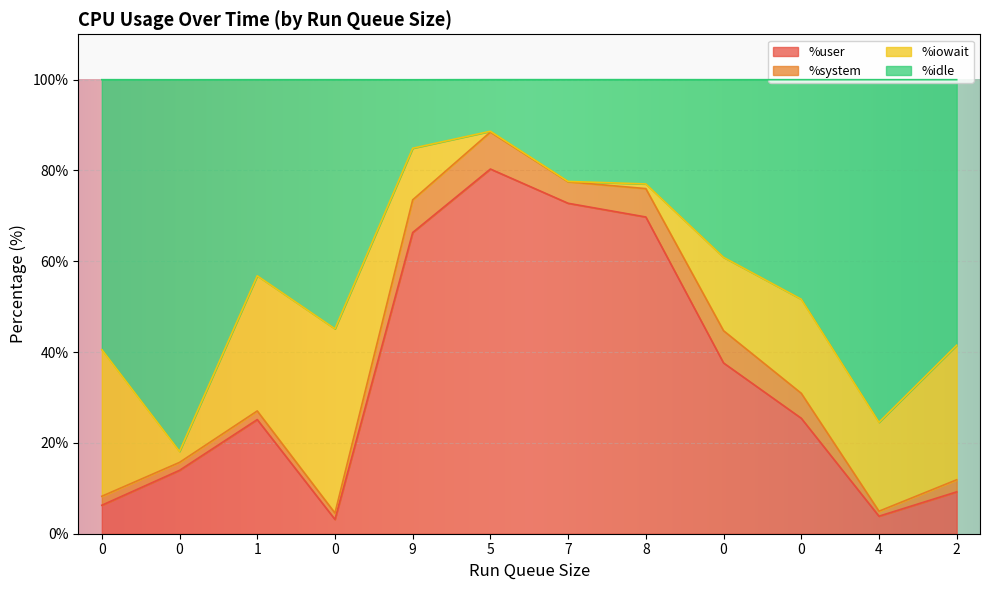

Between 9 and 4, which is larger?

9